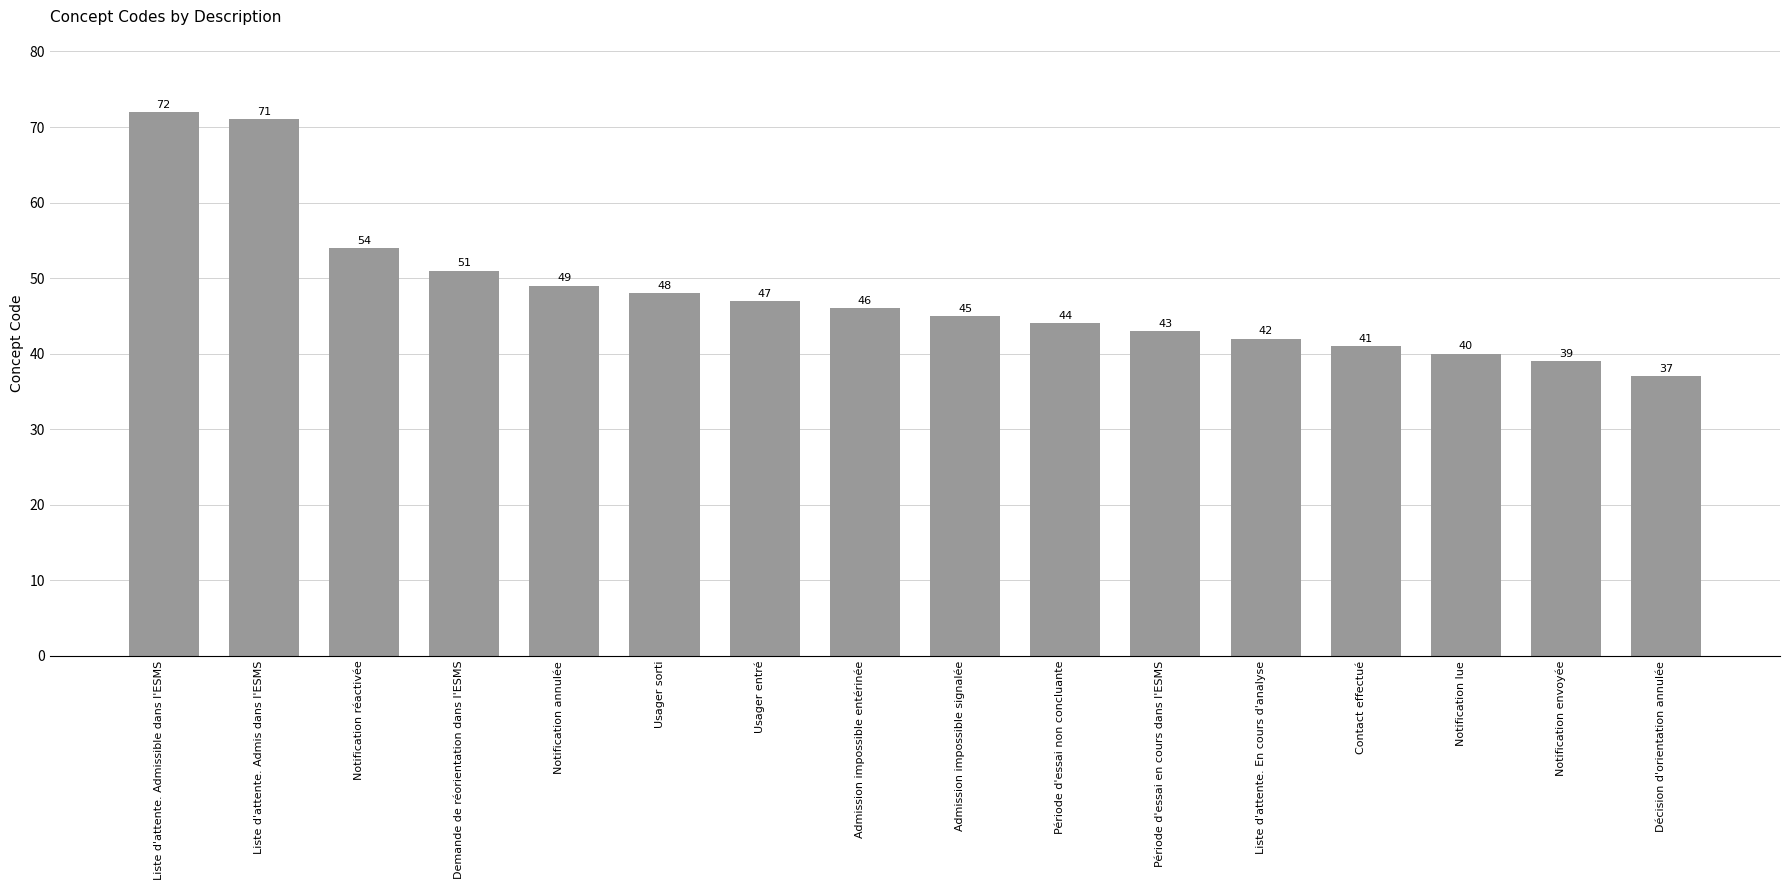

What is the difference between the values at Demande de réorientation dans l'ESMS and Notification annulée?

2